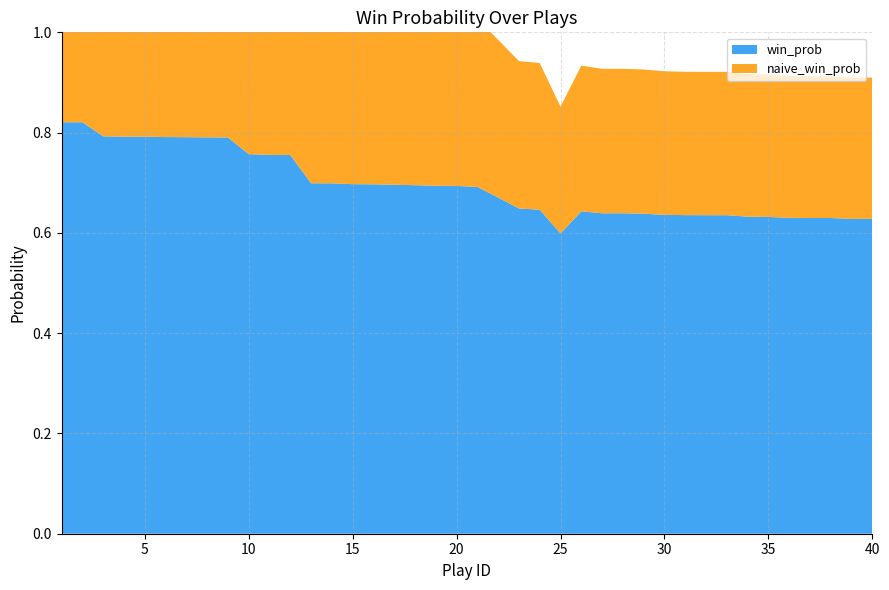

Reading left to right, list all the values displayed in this chart.

win_prob: 1=0.8	2=0.8	3=0.8	4=0.8	5=0.8	6=0.8	7=0.8	8=0.8	9=0.8	10=0.8	11=0.8	12=0.8	13=0.7	14=0.7	15=0.7	16=0.7	17=0.7	18=0.7	19=0.7	20=0.7	21=0.7	22=0.7	23=0.6	24=0.6	25=0.6	26=0.6	27=0.6	28=0.6	29=0.6	30=0.6	31=0.6	32=0.6	33=0.6	34=0.6	35=0.6	36=0.6	37=0.6	38=0.6	39=0.6	40=0.6
naive_win_prob: 1=0.5	2=0.5	3=0.5	4=0.5	5=0.5	6=0.5	7=0.5	8=0.5	9=0.5	10=0.4	11=0.4	12=0.4	13=0.3	14=0.3	15=0.3	16=0.3	17=0.3	18=0.3	19=0.3	20=0.3	21=0.3	22=0.3	23=0.3	24=0.3	25=0.3	26=0.3	27=0.3	28=0.3	29=0.3	30=0.3	31=0.3	32=0.3	33=0.3	34=0.3	35=0.3	36=0.3	37=0.3	38=0.3	39=0.3	40=0.3